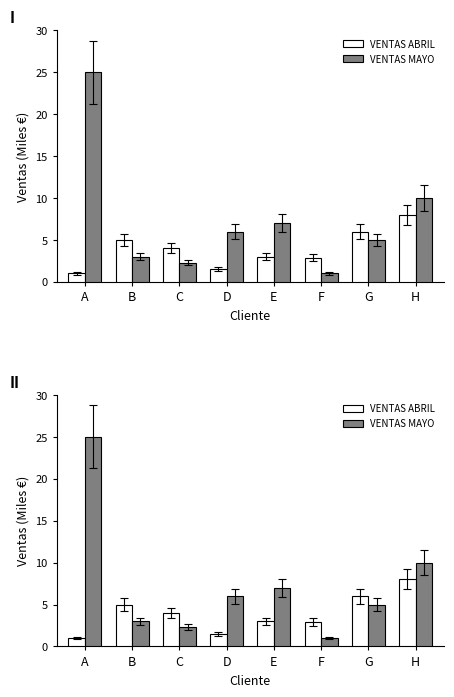

What is the minimum value shown in the chart?

1.0